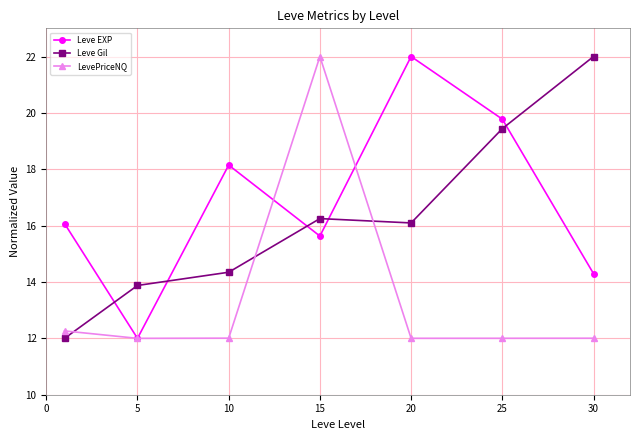

Rank the series by their average value, from lowest to highest.

LevePriceNQ, Leve Gil, Leve EXP